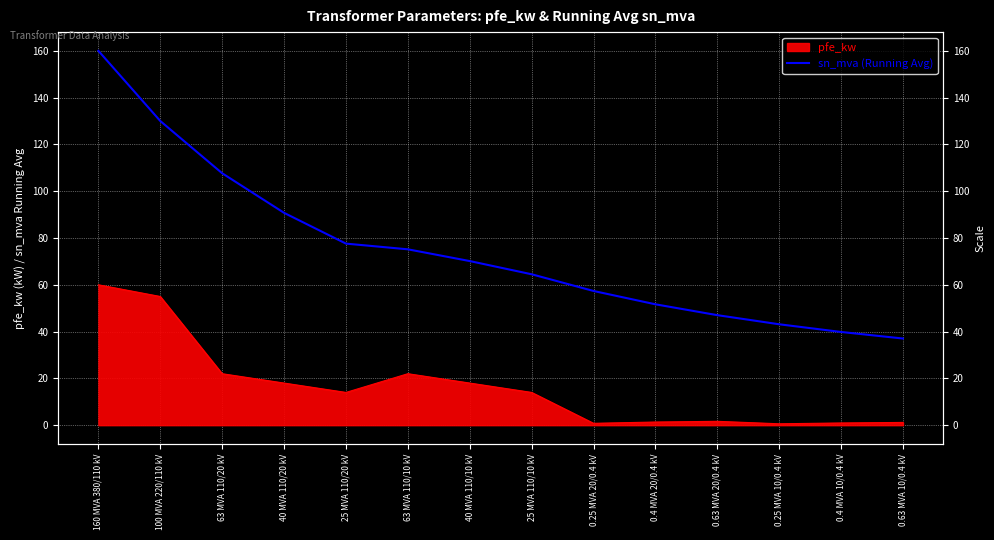

Which has a higher value, 160 MVA 380/110 kV or 0.25 MVA 10/0.4 kV?

160 MVA 380/110 kV